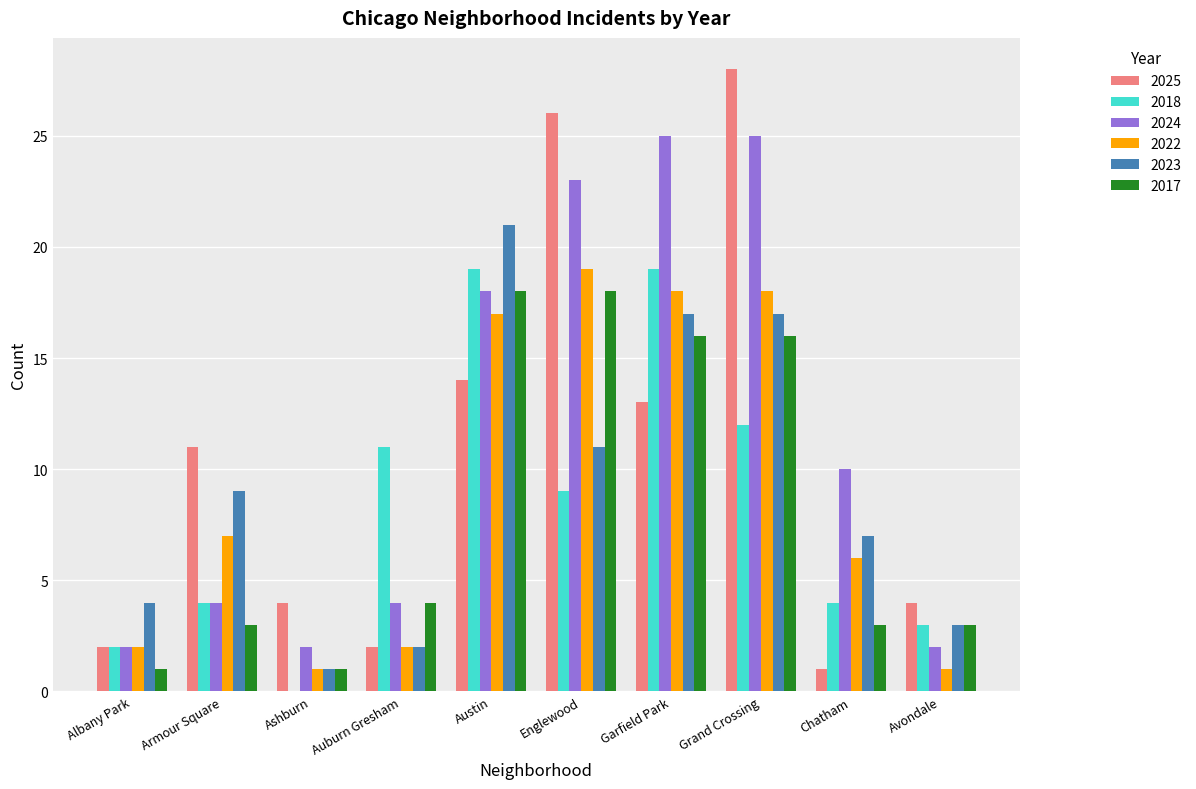

What are all the series names shown in the legend?

2025, 2018, 2024, 2022, 2023, 2017